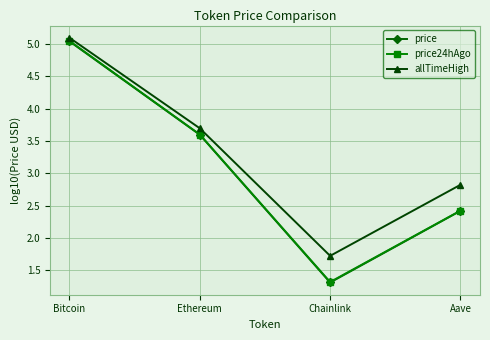

What is the maximum value shown in the chart?

5.1